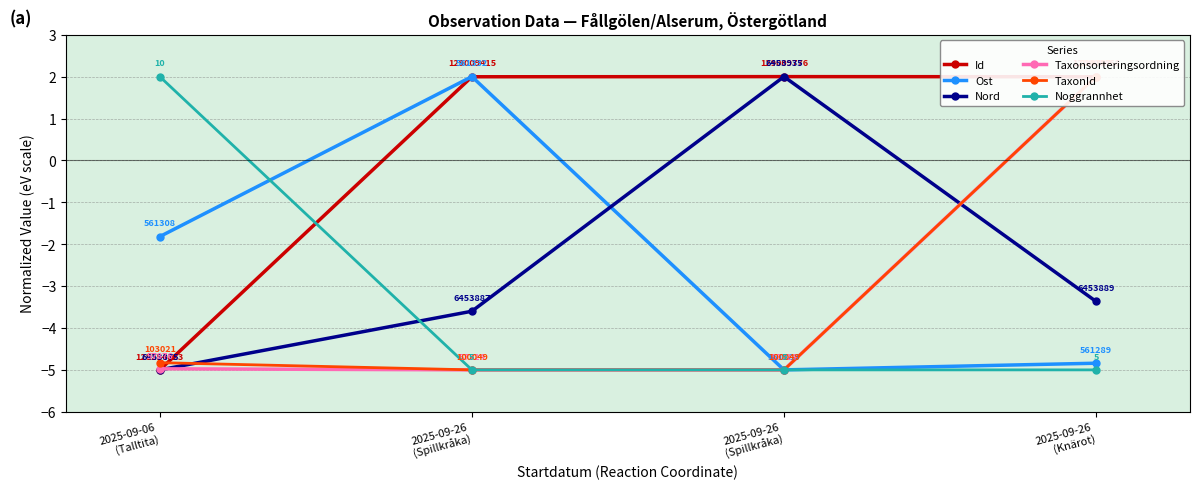

Where is the first local maximum for Nord?

2025-09-26
(Spillkråka)